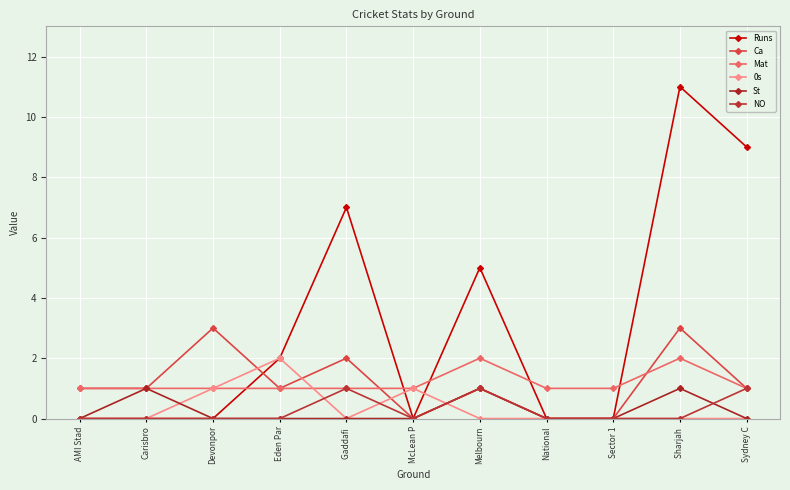

Which series changed the most between Gaddafi  and Sydney C?

Runs